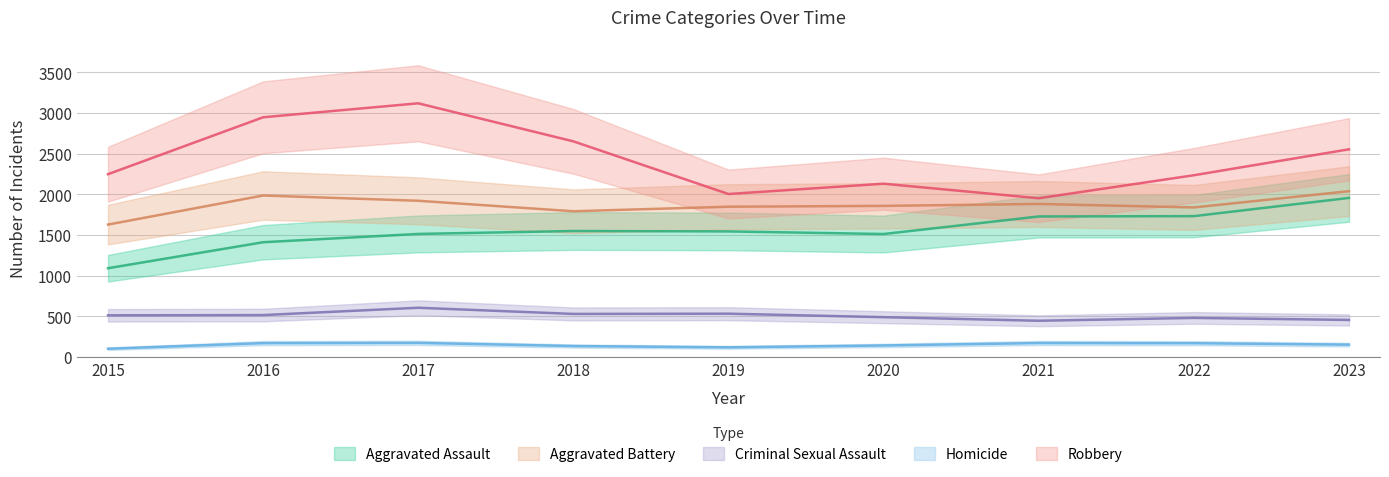

Which category has the highest value in the Aggravated Battery series?

2023